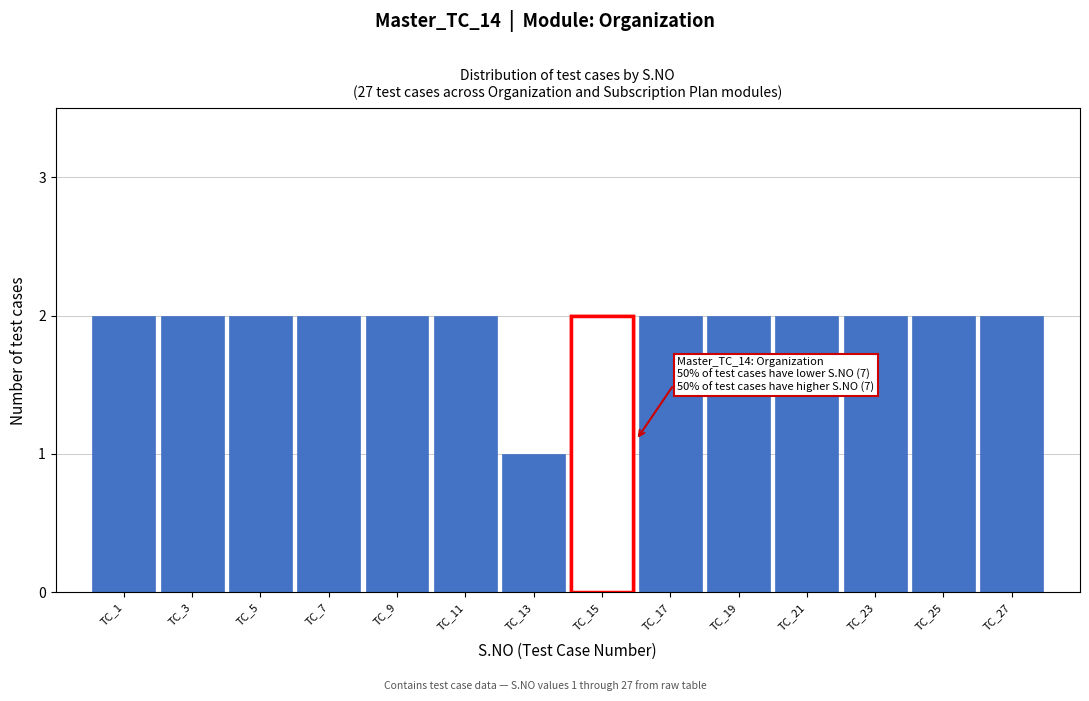

Reading left to right, list all the values displayed in this chart.

2	2	2	2	2	2	1	2	2	2	2	2	2	2